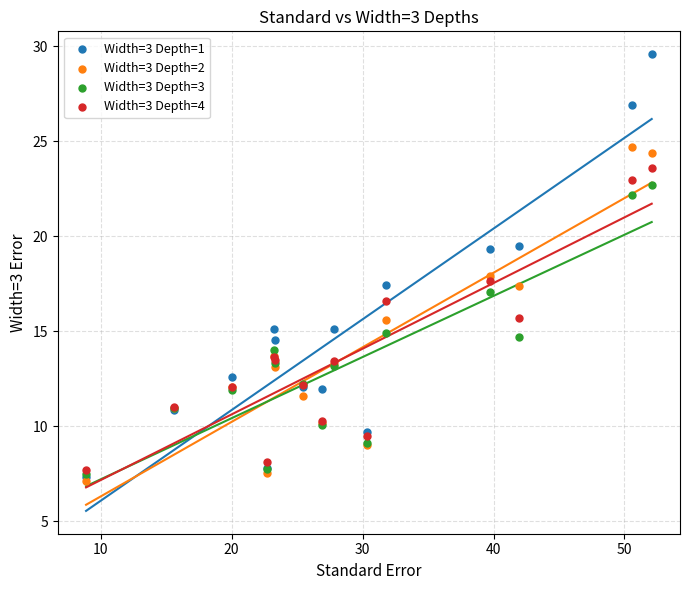

Which series has the largest Y range (max minus min)?

Width=3 Depth=1